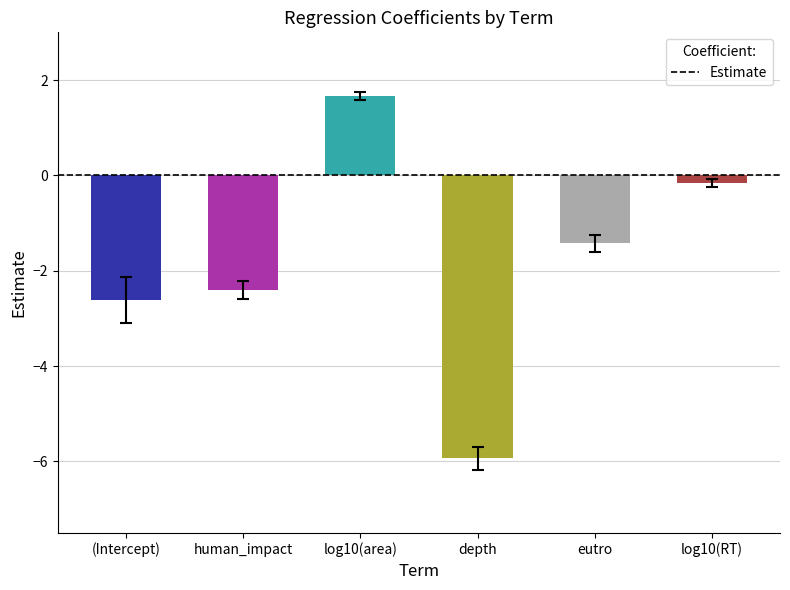

At which label does the data first exceed -1?

log10(area)